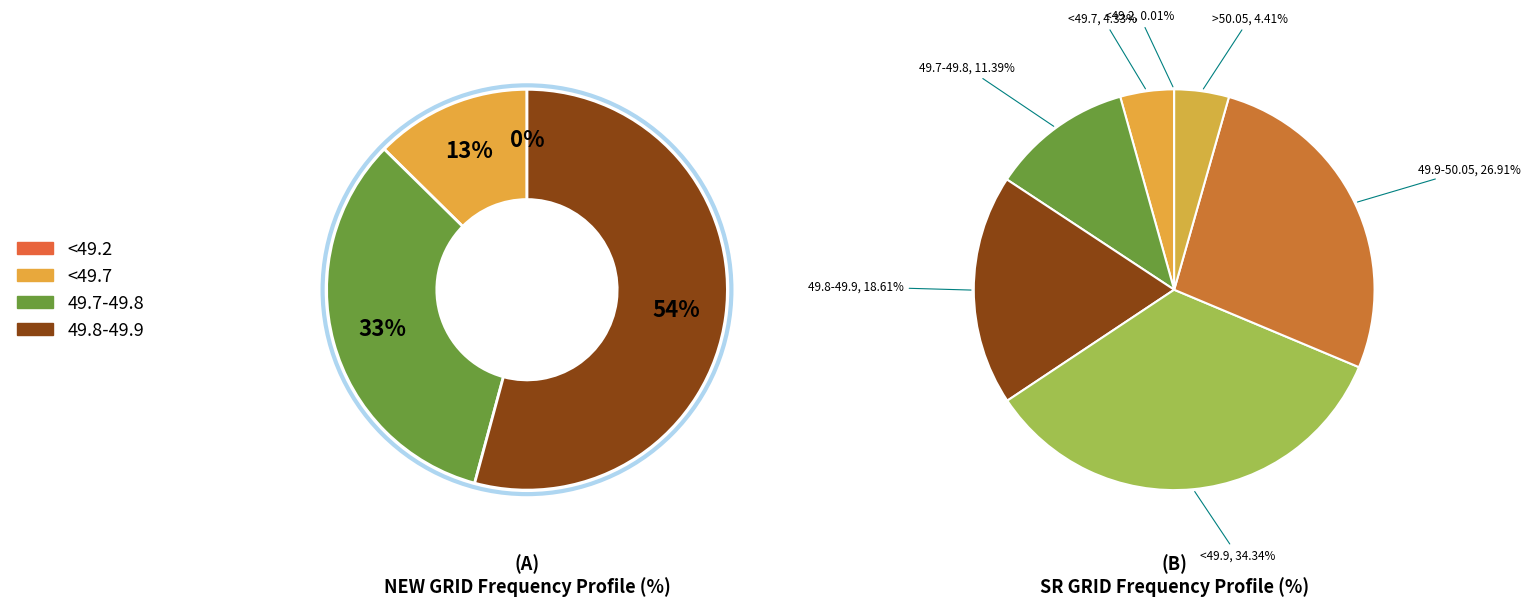

What is the total percentage of 49.9-50.05 and <49.9?

61.3%